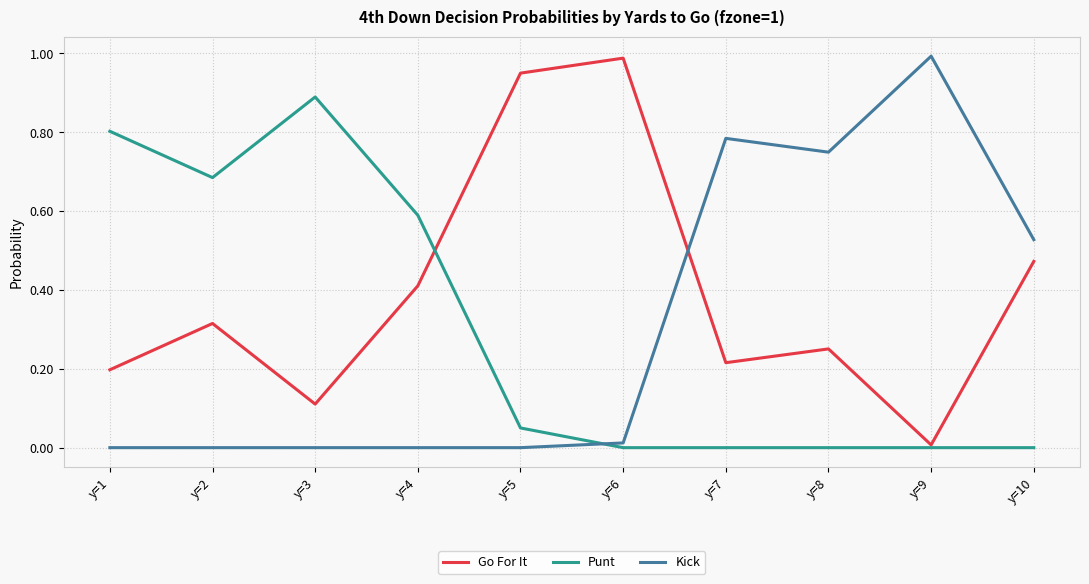

At which category does Go For It reach its first local peak?

y=2